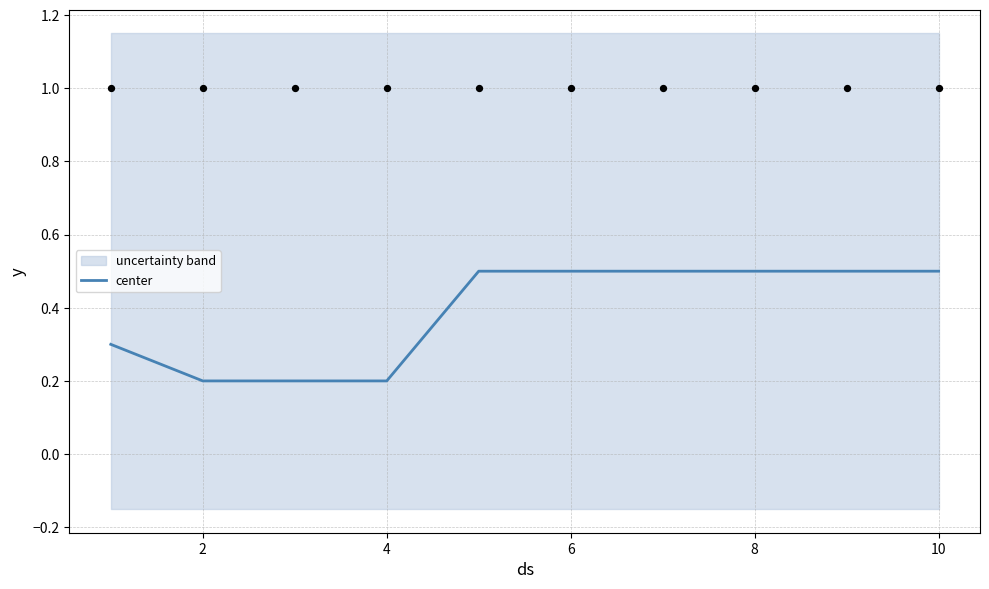

Is it true that center equals 0.3 at 10?

False